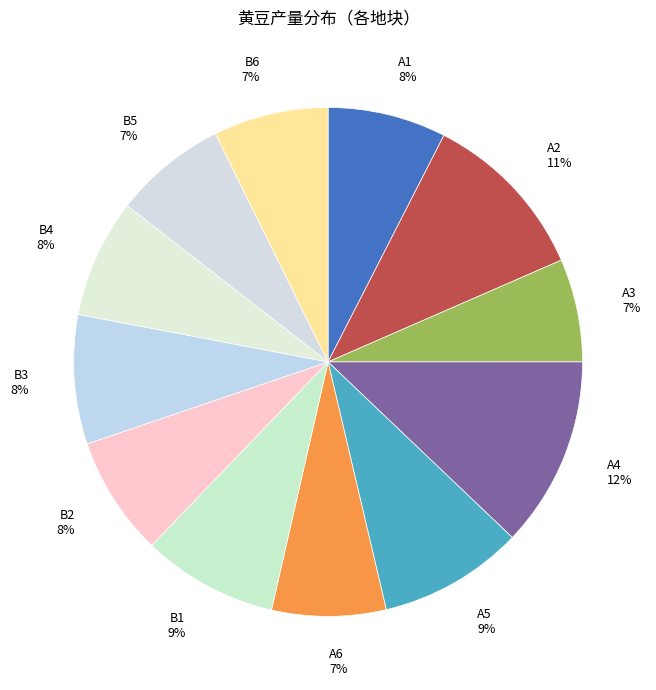

The B1 slice represents 3% of the pie. True or false?

False